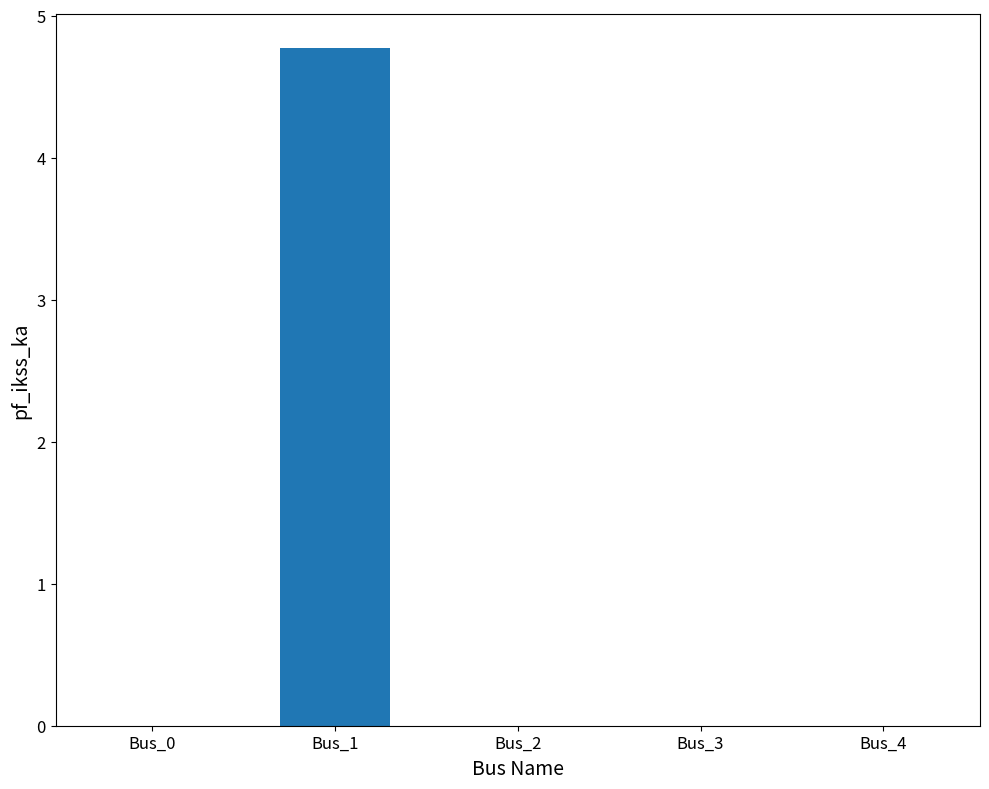

The value at Bus_3 is 1.8. True or false?

False